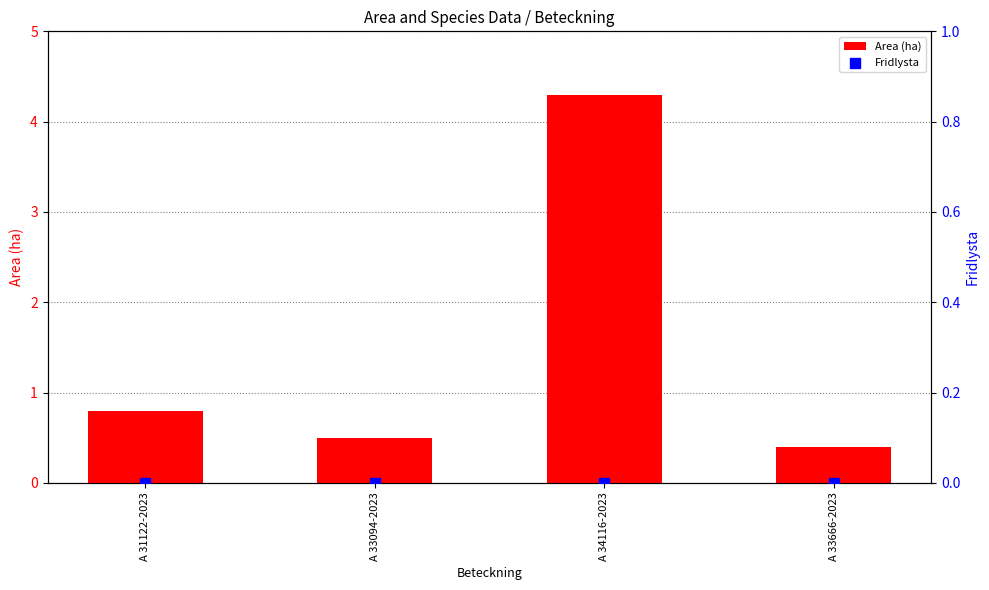

Which series has the largest total across all categories?

Area (ha)